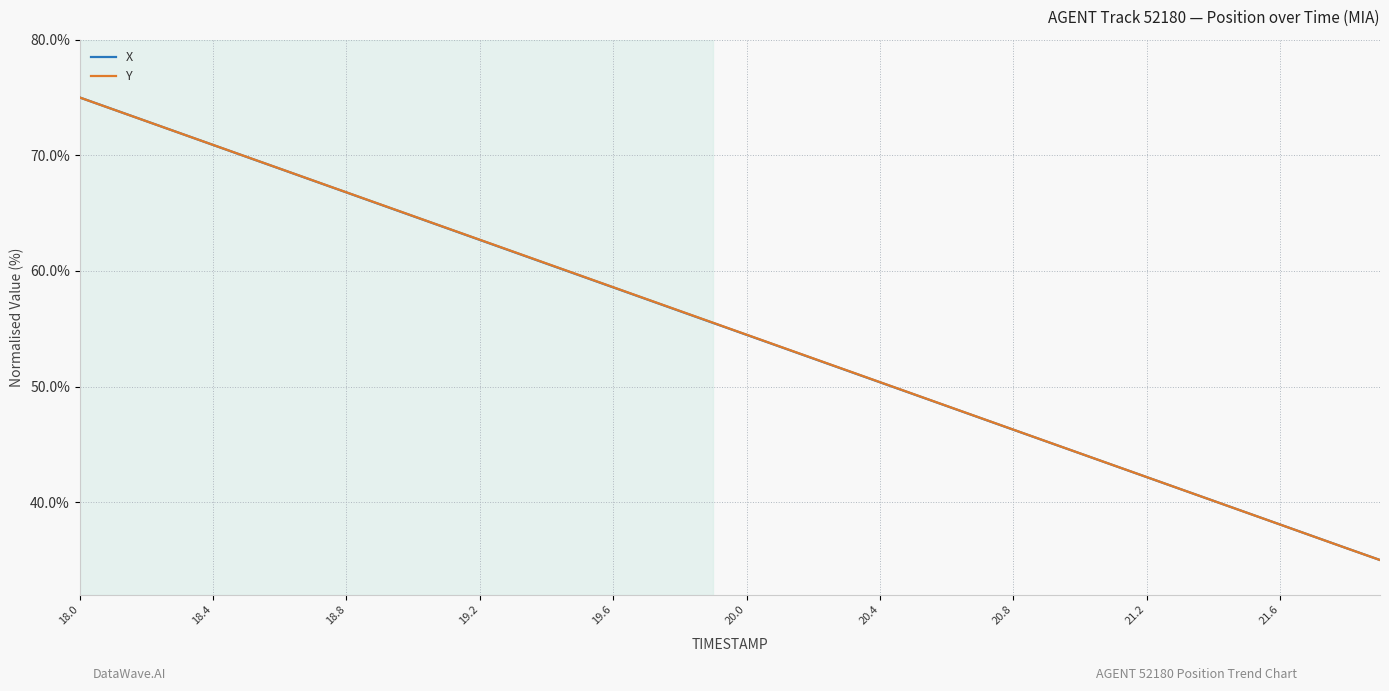

What is the highest value of the X series?

75.0